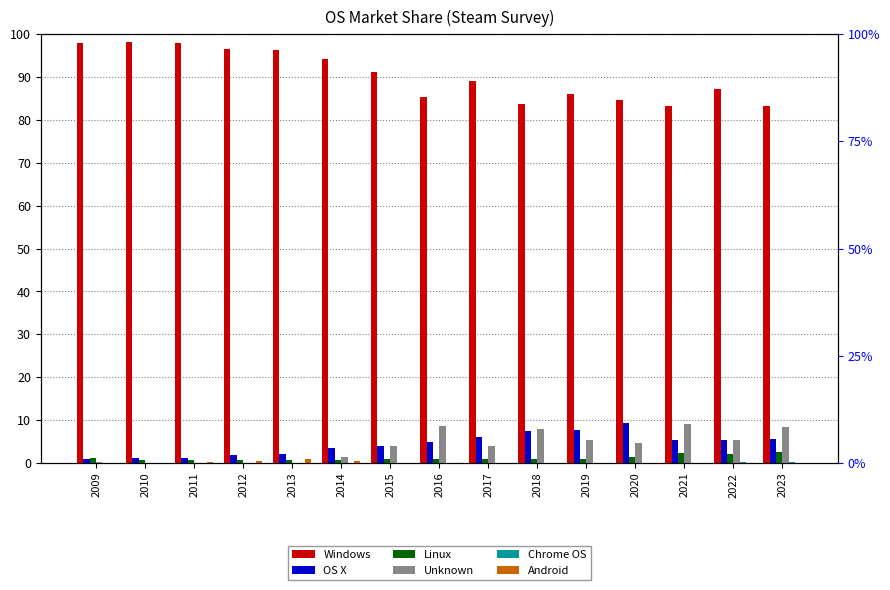

What is the sum of the Windows values at 2014 and 2022?

181.2